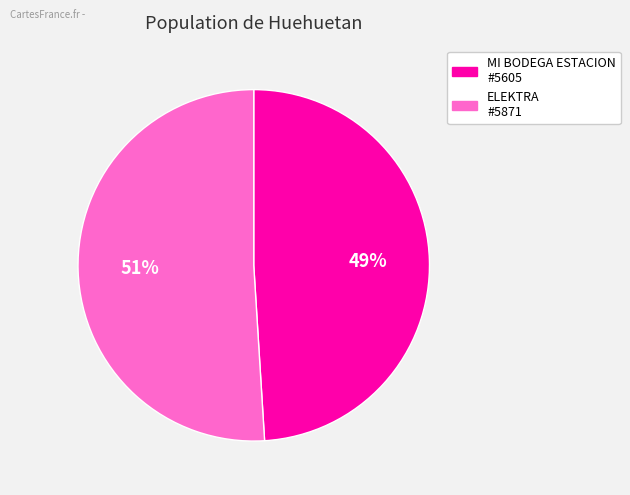

Which has a higher value, MI BODEGA ESTACION #5605 or ELEKTRA #5871?

ELEKTRA #5871